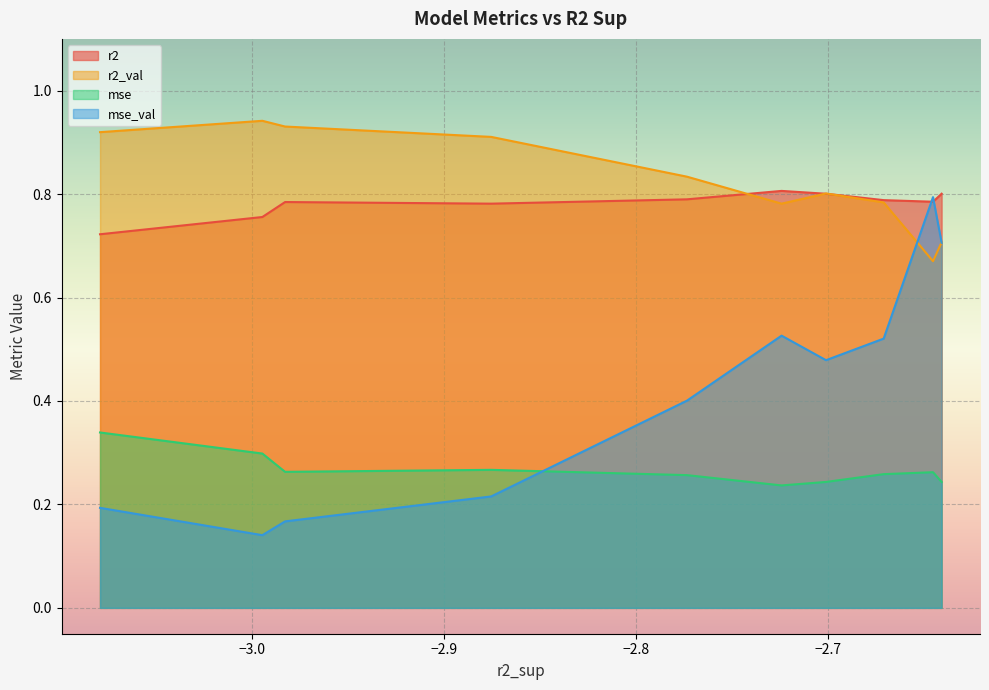

The value of r2_val at 3 is 0.2. True or false?

False